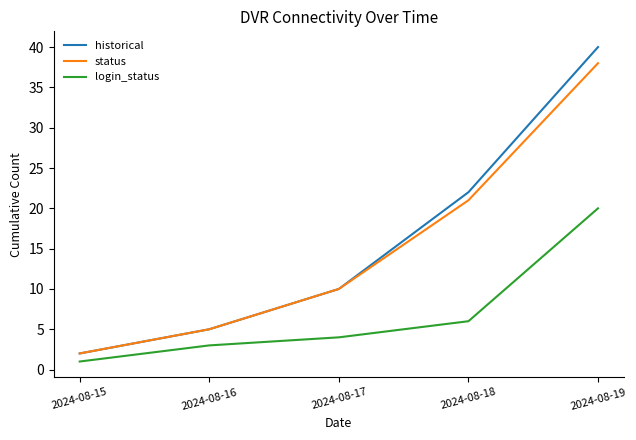

At which category is the sum across all series the highest?

2024-08-19